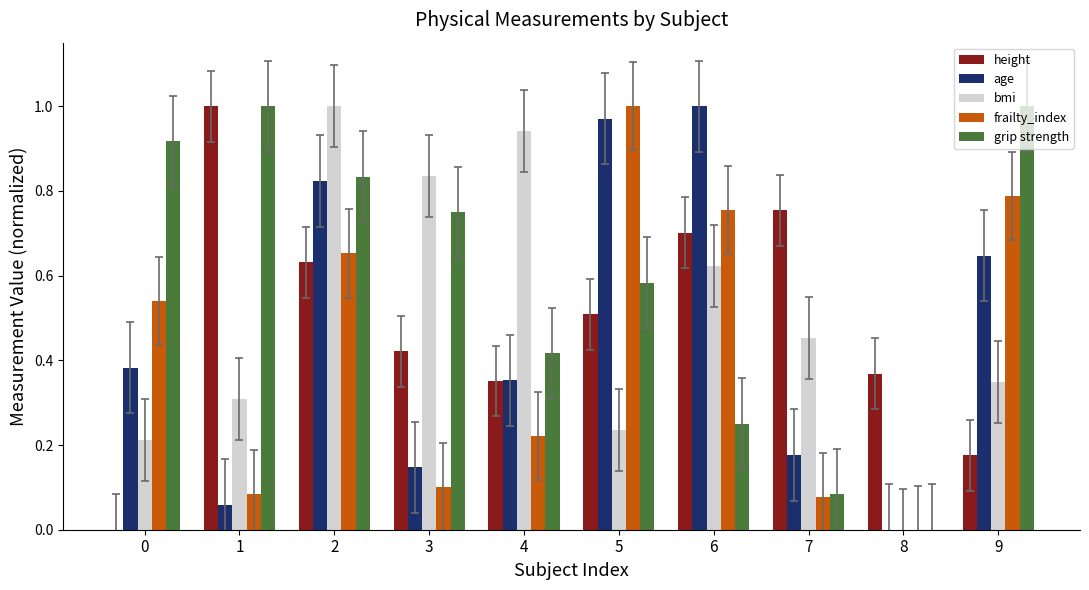

What is the sum of the bmi values at 6 and 2?

1.6